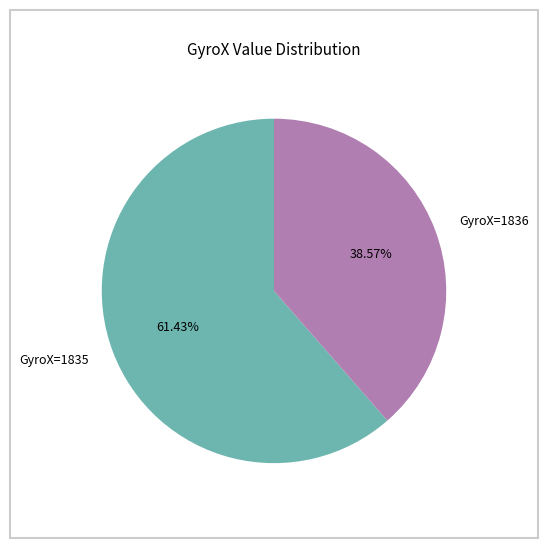

Approximately how many times larger is the value at GyroX=1835 compared to GyroX=1836?

1.6